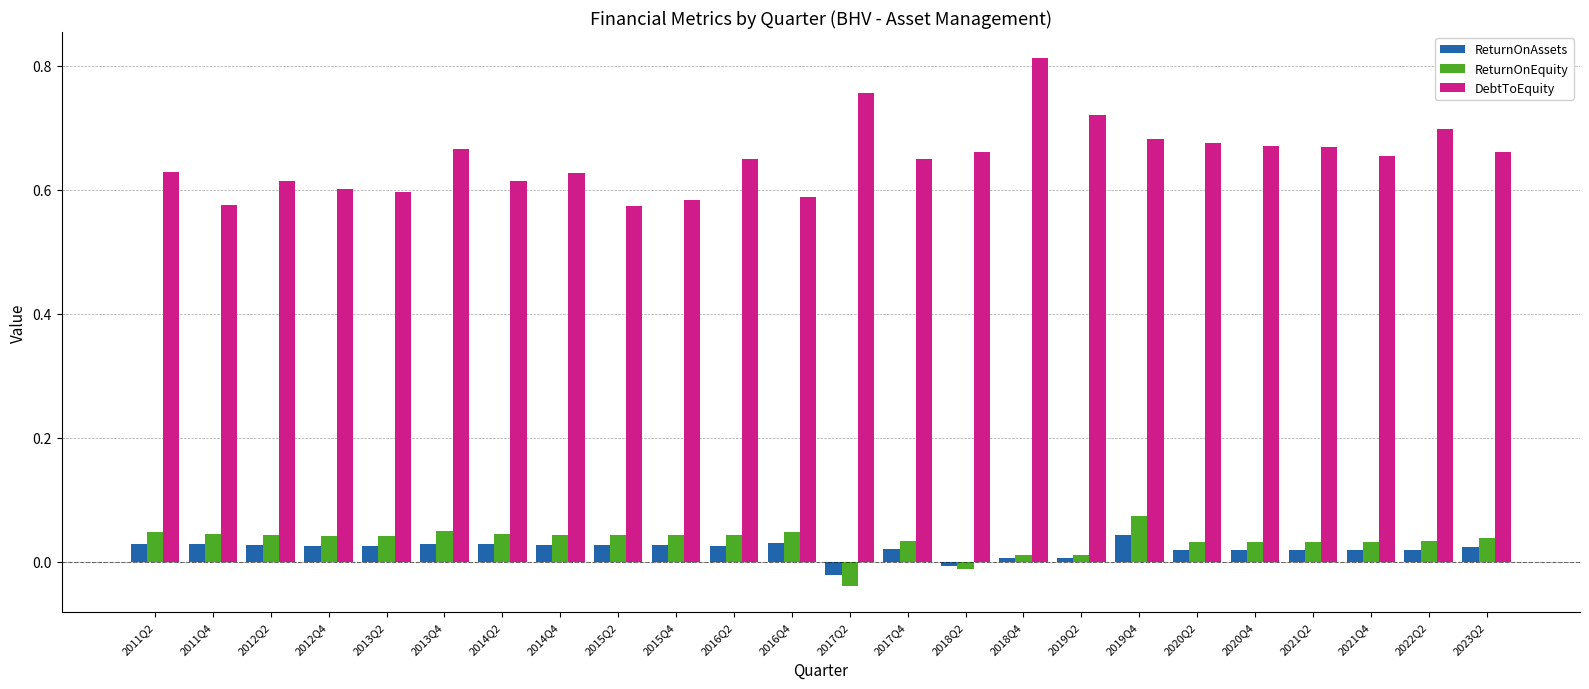

The value of ReturnOnAssets at 2021Q2 is 0.0. True or false?

True